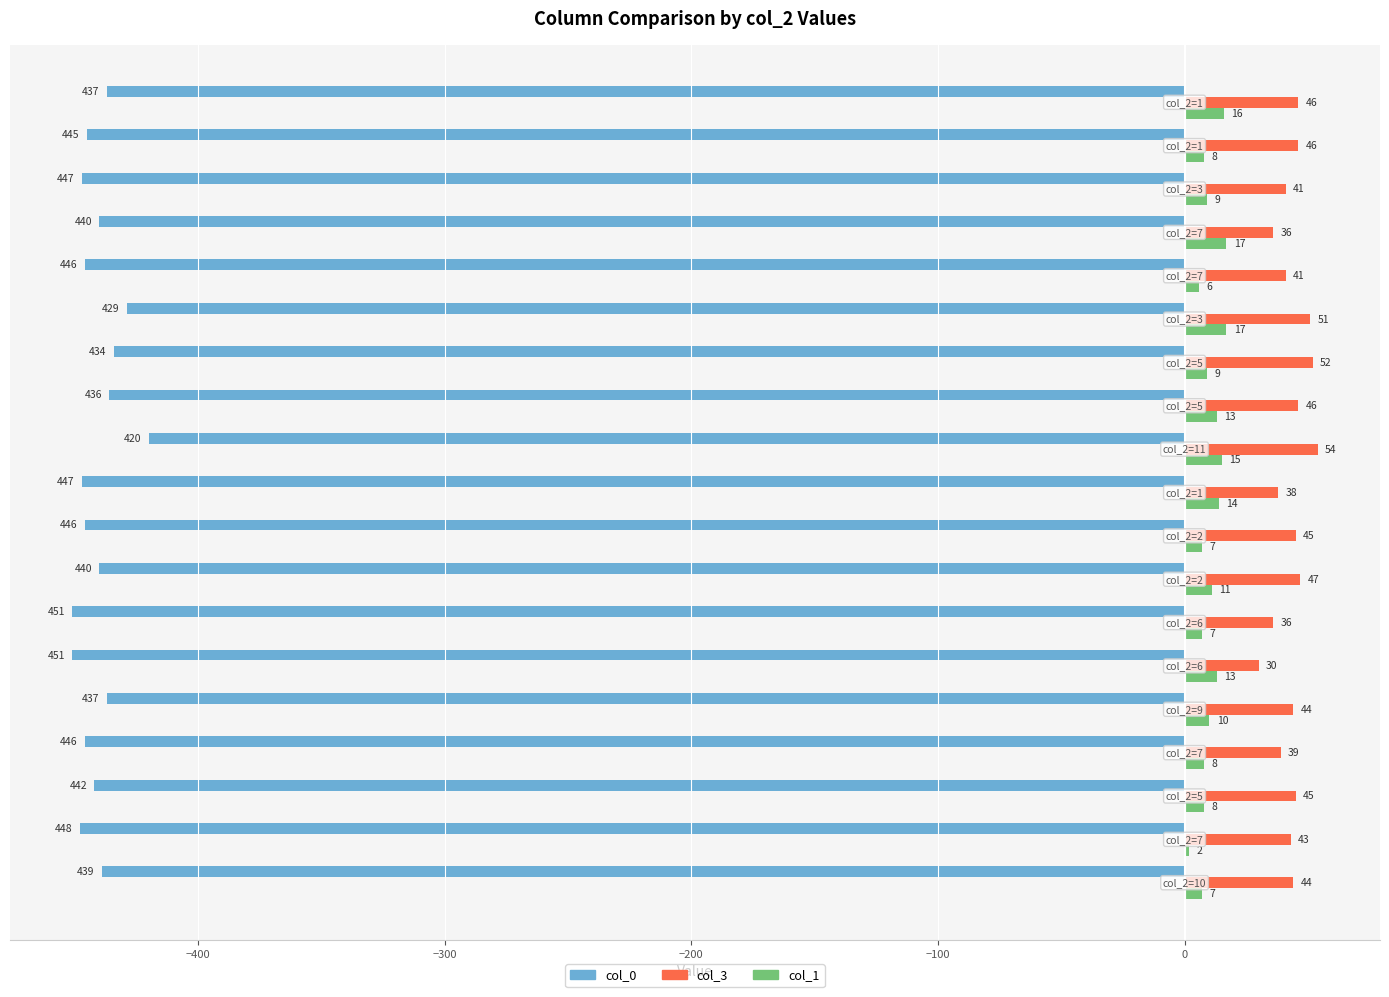

What is the sum of all col_3 values?

824